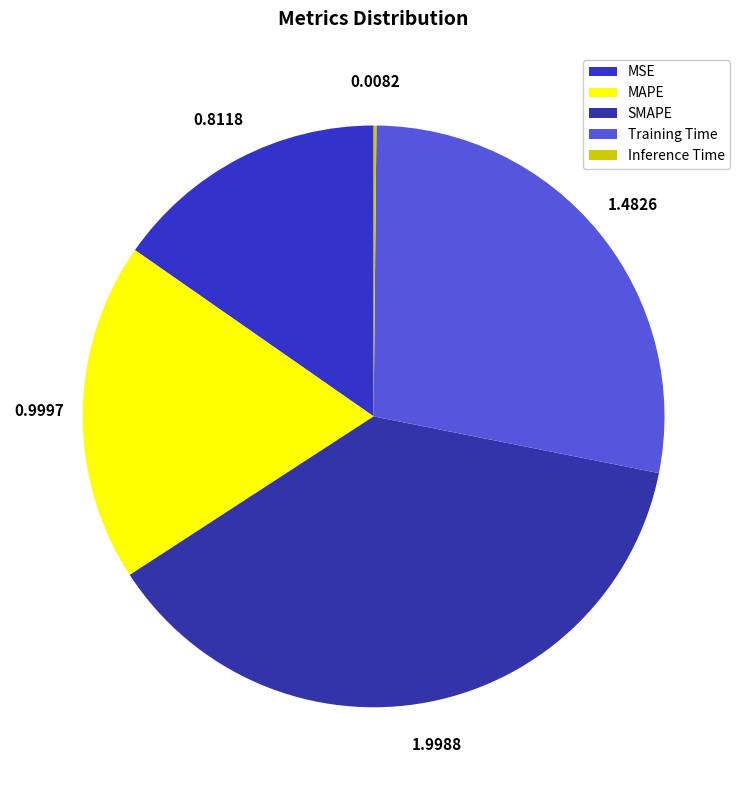

Is it true that Training Time is 28% of the pie?

True